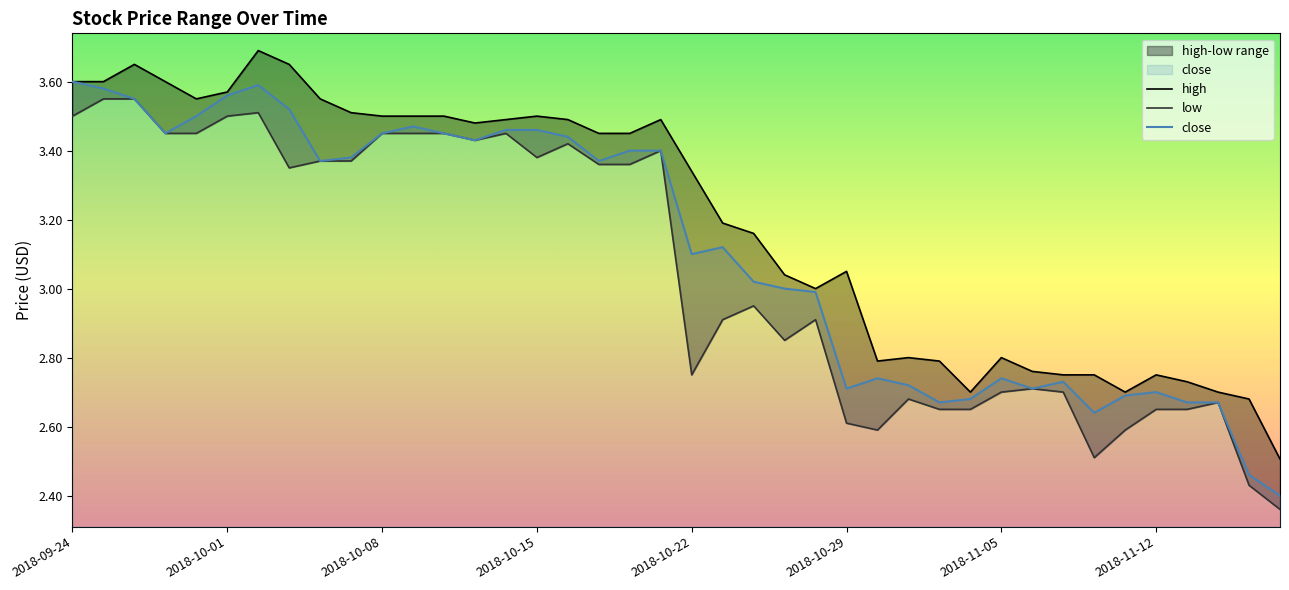

The value of high at 2018-10-24 is 1.0. True or false?

False